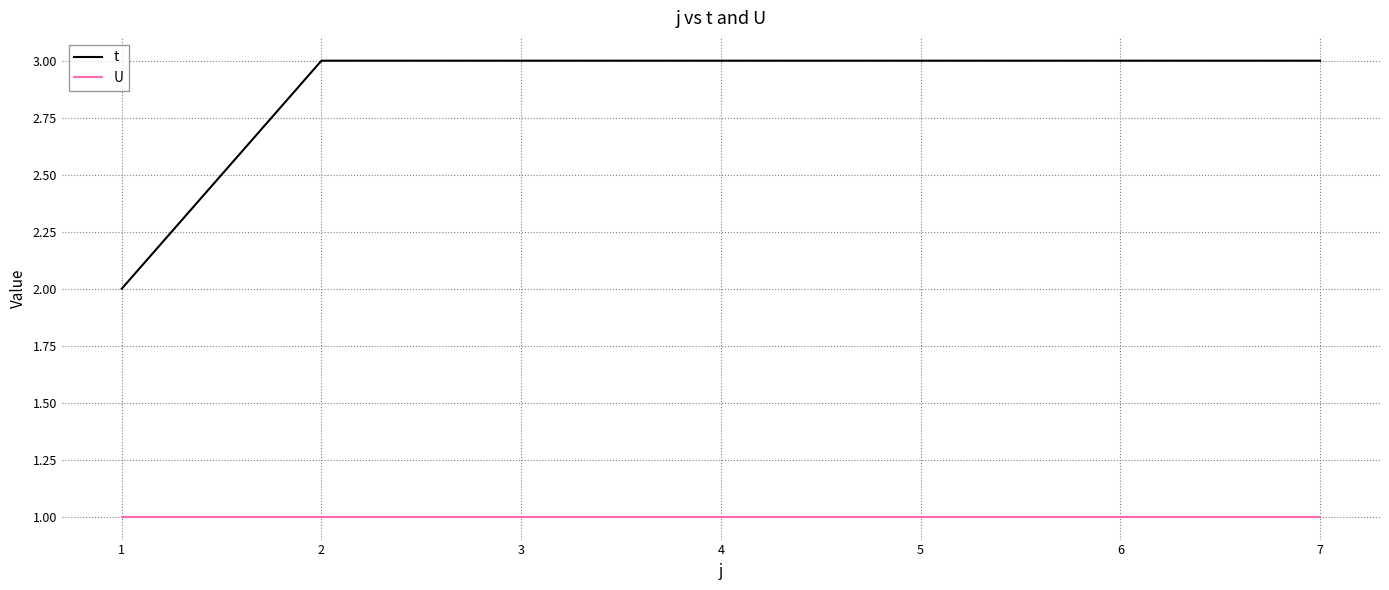

Between 1 and 4, which series saw the biggest shift?

t